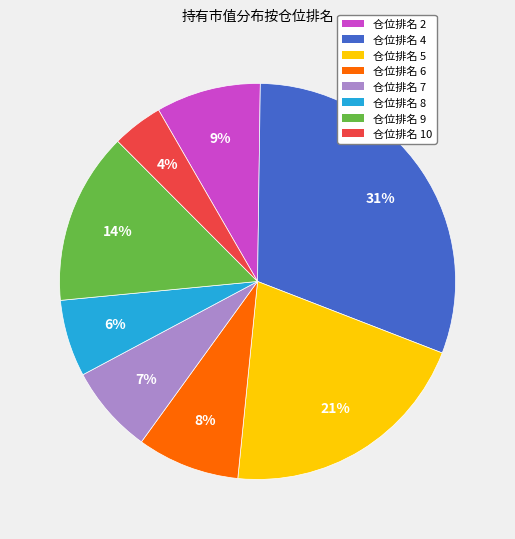

Is the sum of 仓位排名 10 and 仓位排名 6 greater than half?

No